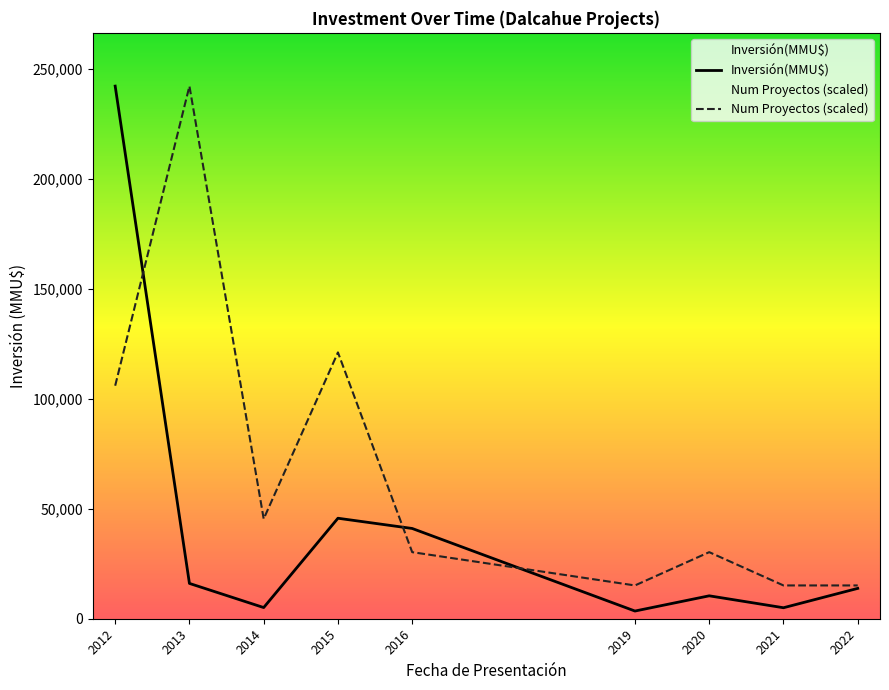

At how many categories does at least one series exceed 202096?

2